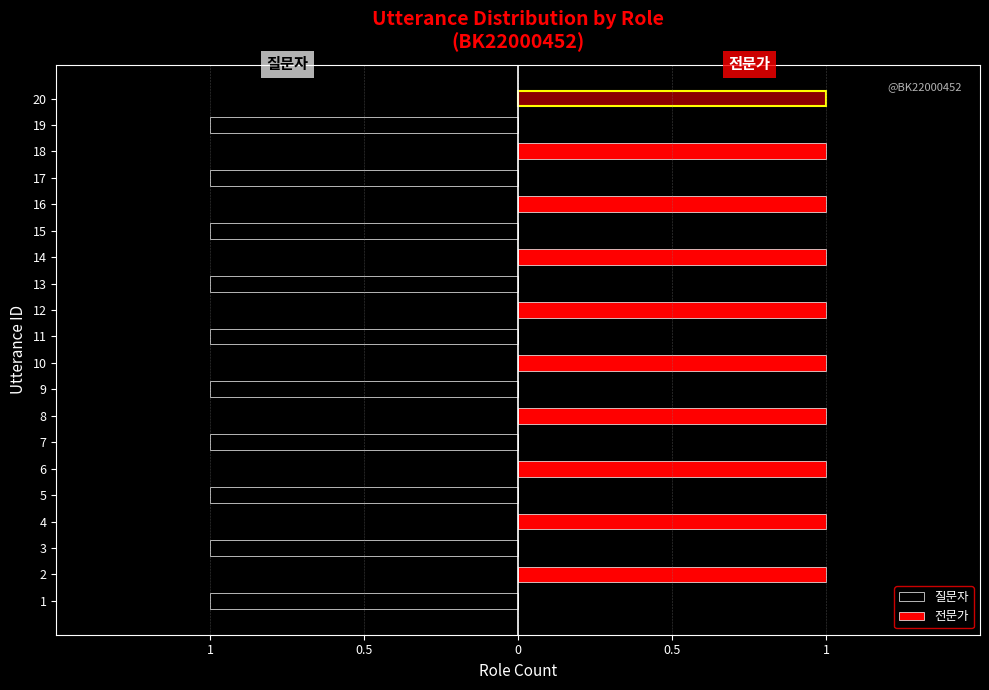

Does the chart contain any negative values?

Yes